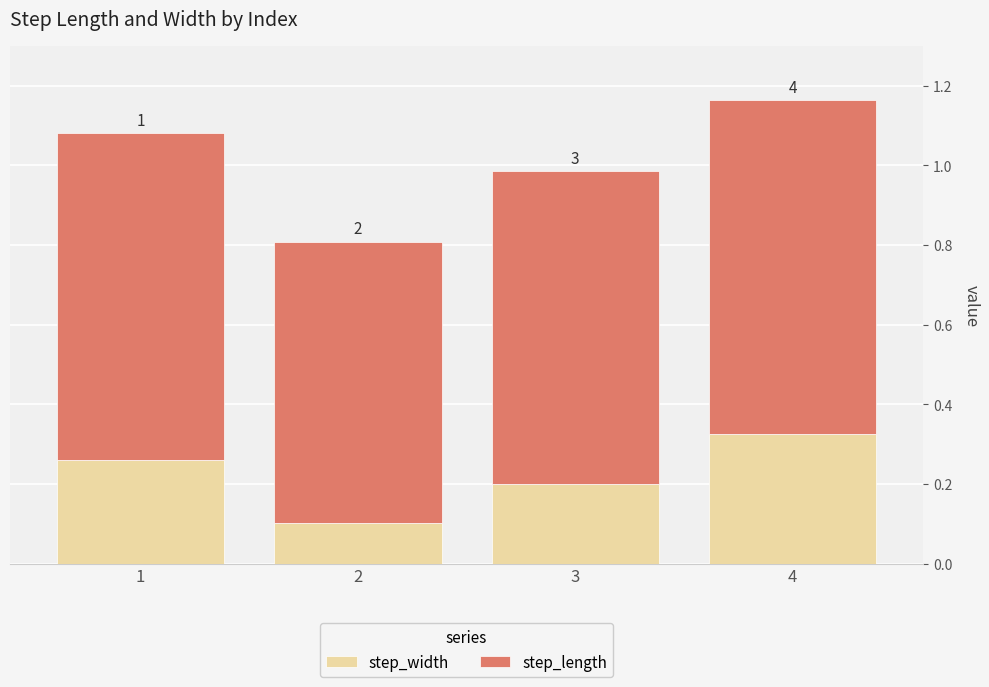

What is the sum of all step_width values?

0.9